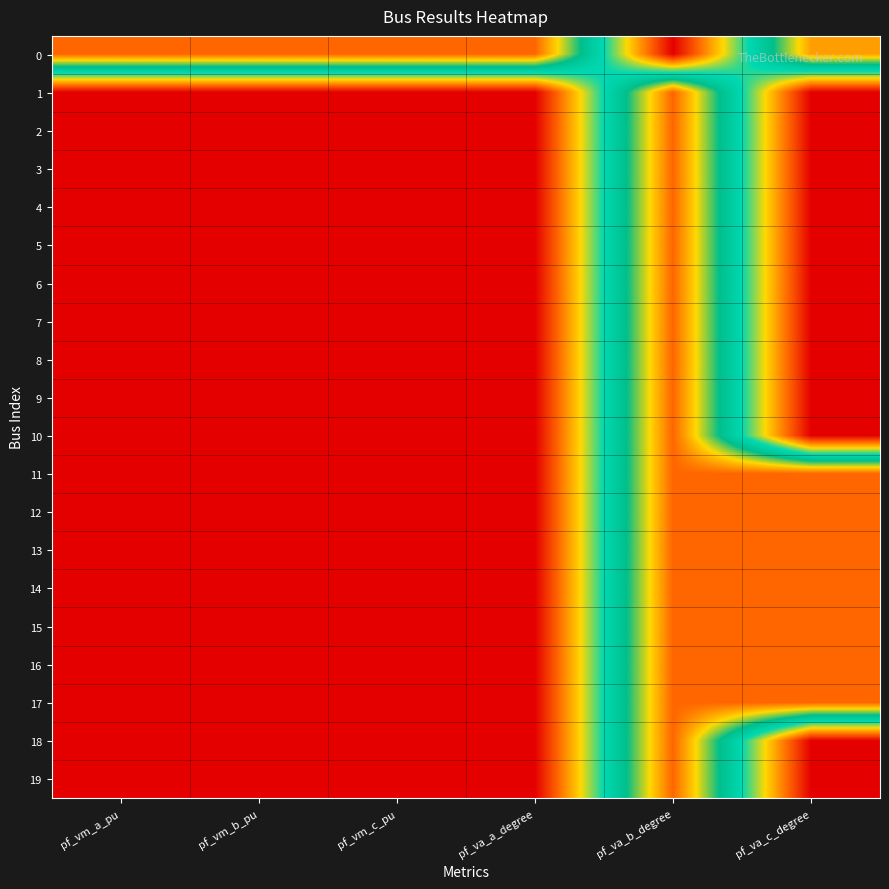

Which has a higher value, pf_va_b_degree or pf_va_c_degree?

pf_va_c_degree